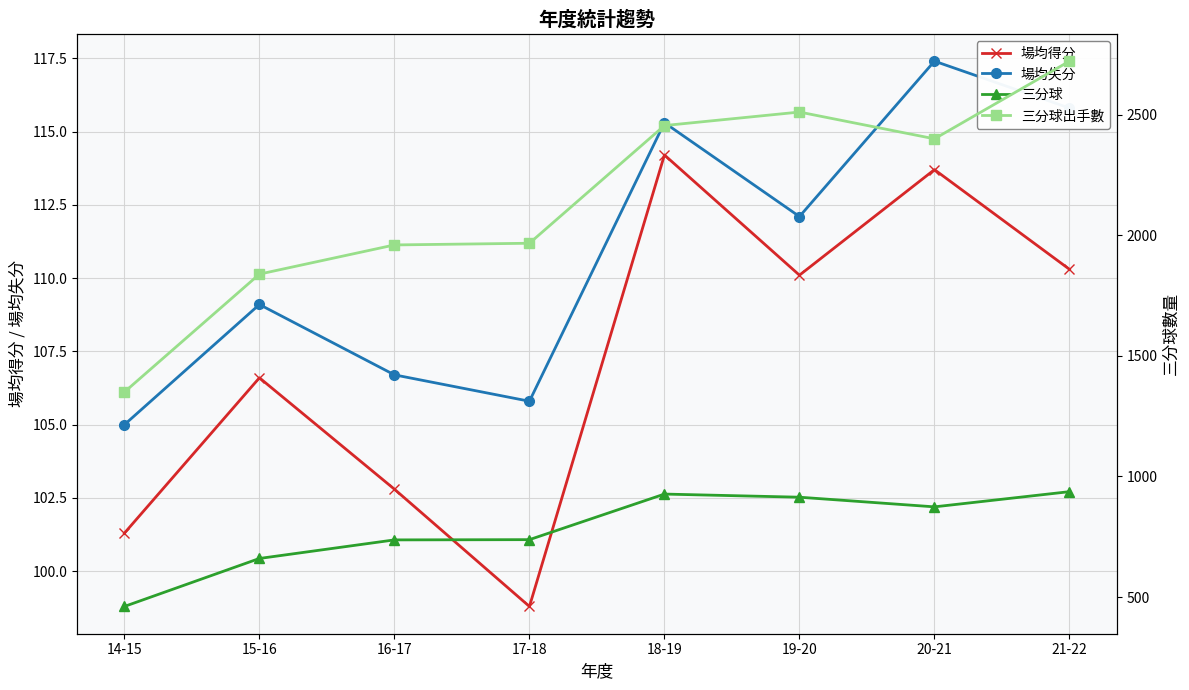

Reading left to right, list all the values displayed in this chart.

場均得分: 14-15=101.3	15-16=106.6	16-17=102.8	17-18=98.8	18-19=114.2	19-20=110.1	20-21=113.7	21-22=110.3
場均失分: 14-15=105.0	15-16=109.1	16-17=106.7	17-18=105.8	18-19=115.3	19-20=112.1	20-21=117.4	21-22=115.8
三分球: 14-15=461.0	15-16=660.0	16-17=737.0	17-18=738.0	18-19=927.0	19-20=914.0	20-21=874.0	21-22=937.0
三分球出手數: 14-15=1350.0	15-16=1839.0	16-17=1960.0	17-18=1967.0	18-19=2455.0	19-20=2511.0	20-21=2400.0	21-22=2722.0